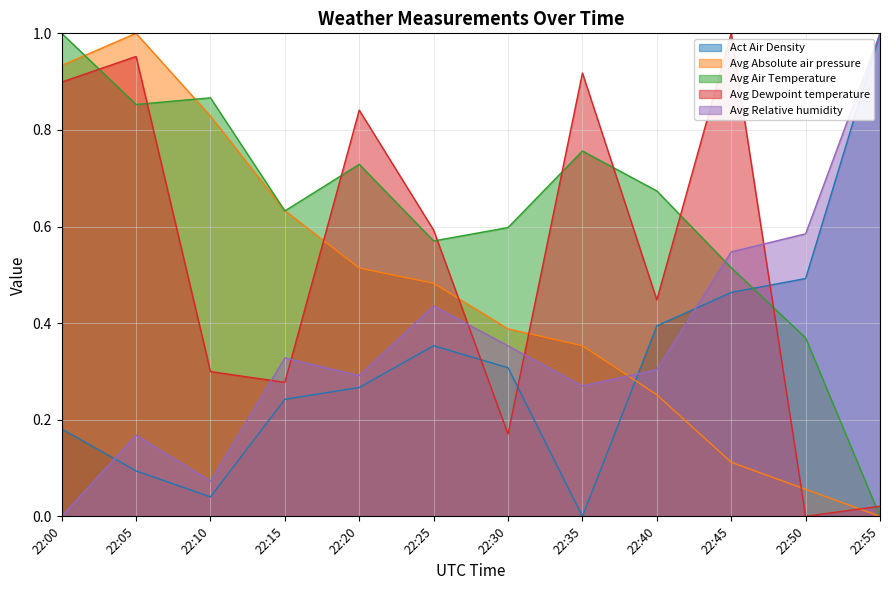

True or false: Act Air Density has more than 1 points higher than both neighbors.

False